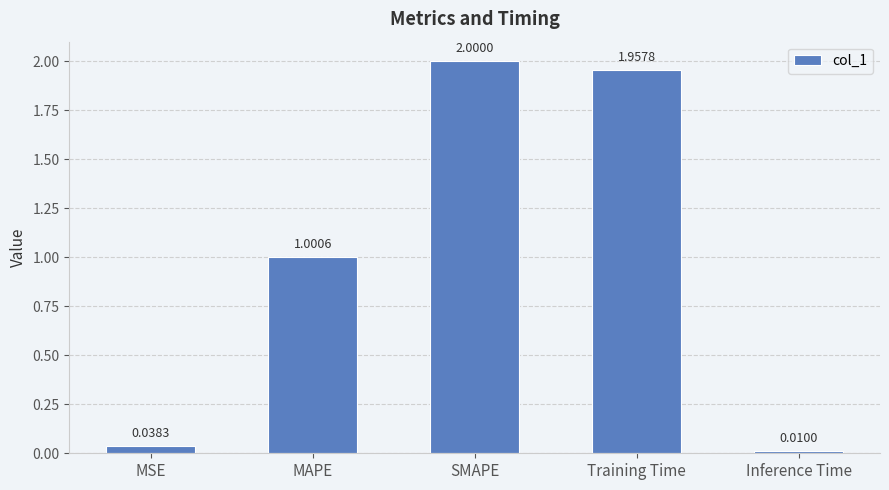

What is the difference between the values at MAPE and Inference Time?

1.0